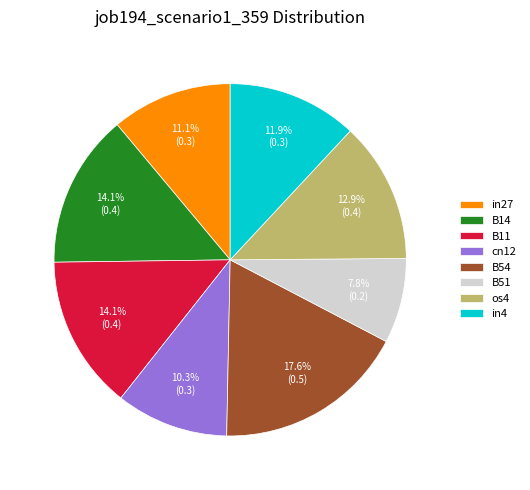

Is it true that cn12 is 1% of the pie?

False